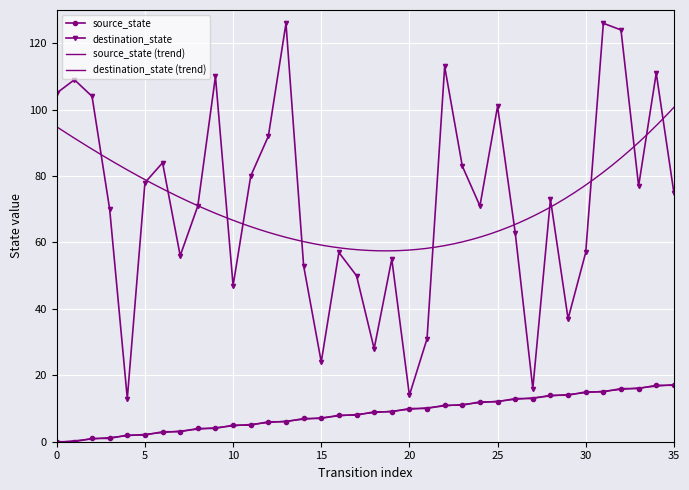

What is the value of the source_state point at the 25th from the left?

12